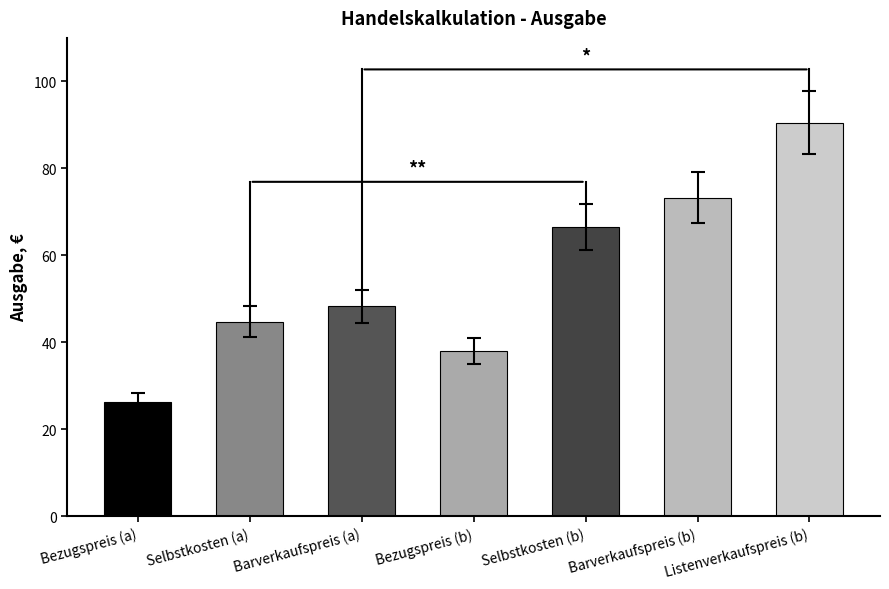

Is it true that the value at Barverkaufspreis (a) is 65.3?

False